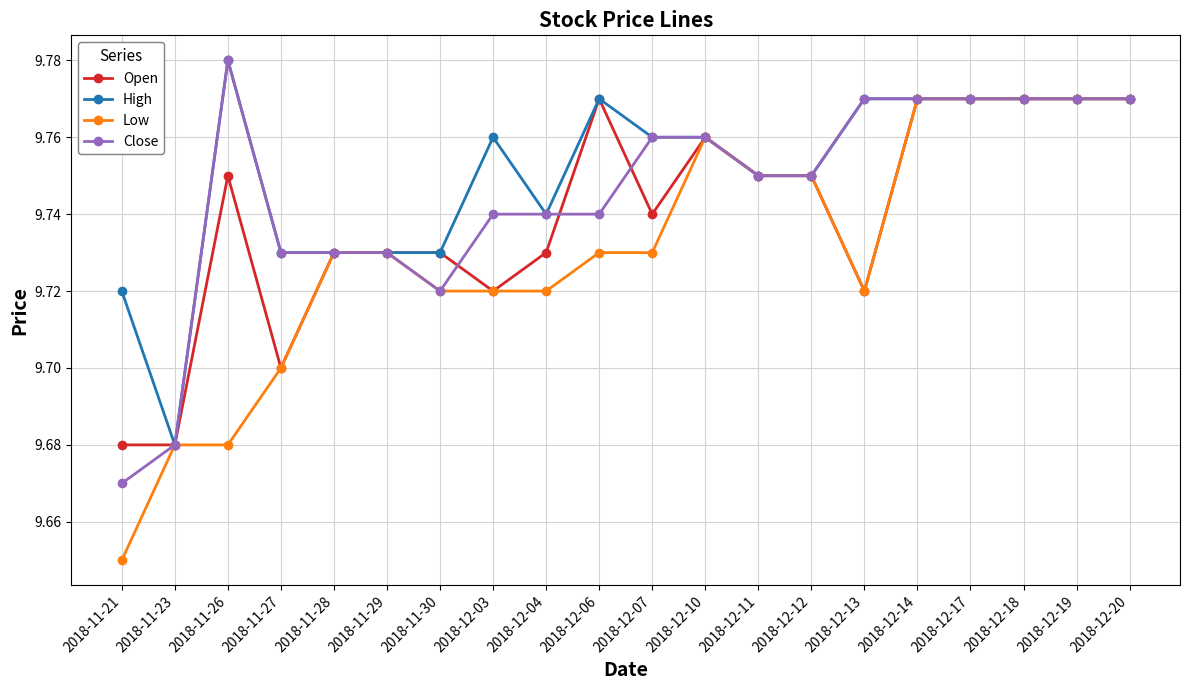

What is the label of the 4th point from the right?

2018-12-17